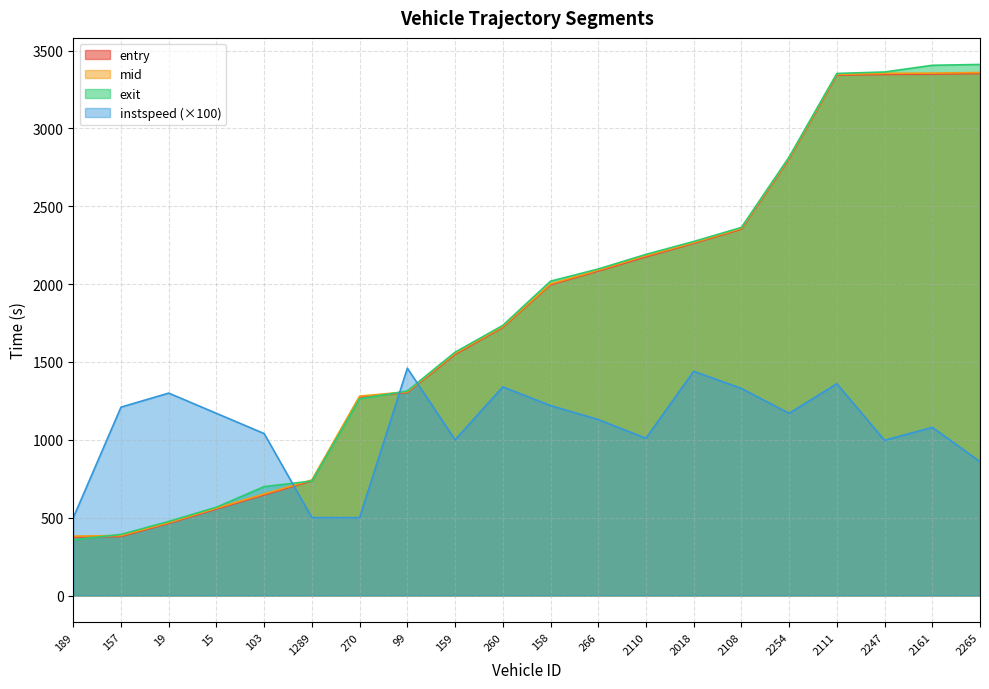

What position from the left is 99?

8